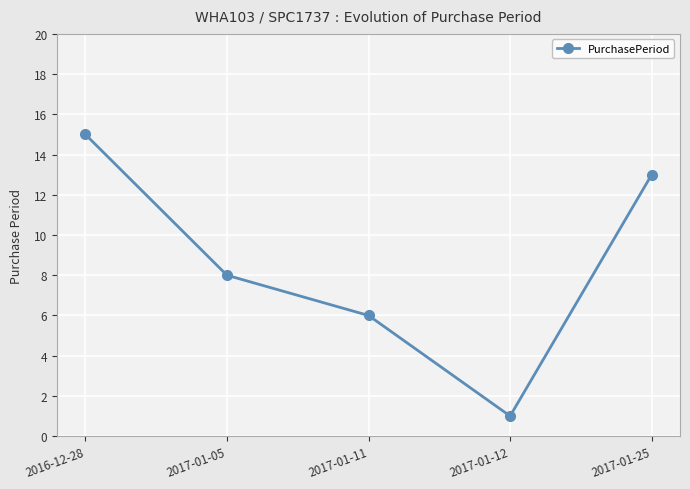

Reading right to left, extract all data points from this chart.

13	1	6	8	15